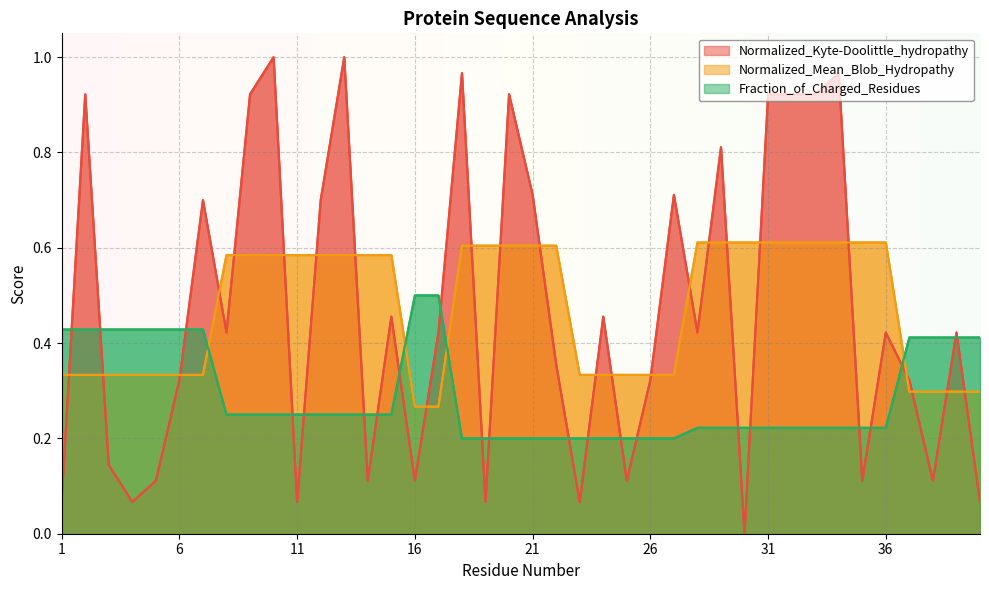

Reading left to right, extract all data points from this chart.

Normalized_Kyte-Doolittle_hydropathy: 1=0.1	2=0.9	3=0.1	4=0.1	5=0.1	6=0.3	7=0.7	8=0.4	9=0.9	10=1.0	11=0.1	12=0.7	13=1.0	14=0.1	15=0.5	16=0.1	17=0.4	18=1.0	19=0.1	20=0.9	21=0.7	22=0.4	23=0.1	24=0.5	25=0.1	26=0.3	27=0.7	28=0.4	29=0.8	30=0.0	31=0.9	32=0.9	33=0.9	34=1.0	35=0.1	36=0.4	37=0.3	38=0.1	39=0.4	40=0.1
Normalized_Mean_Blob_Hydropathy: 1=0.3	2=0.3	3=0.3	4=0.3	5=0.3	6=0.3	7=0.3	8=0.6	9=0.6	10=0.6	11=0.6	12=0.6	13=0.6	14=0.6	15=0.6	16=0.3	17=0.3	18=0.6	19=0.6	20=0.6	21=0.6	22=0.6	23=0.3	24=0.3	25=0.3	26=0.3	27=0.3	28=0.6	29=0.6	30=0.6	31=0.6	32=0.6	33=0.6	34=0.6	35=0.6	36=0.6	37=0.3	38=0.3	39=0.3	40=0.3
Fraction_of_Charged_Residues: 1=0.4	2=0.4	3=0.4	4=0.4	5=0.4	6=0.4	7=0.4	8=0.2	9=0.2	10=0.2	11=0.2	12=0.2	13=0.2	14=0.2	15=0.2	16=0.5	17=0.5	18=0.2	19=0.2	20=0.2	21=0.2	22=0.2	23=0.2	24=0.2	25=0.2	26=0.2	27=0.2	28=0.2	29=0.2	30=0.2	31=0.2	32=0.2	33=0.2	34=0.2	35=0.2	36=0.2	37=0.4	38=0.4	39=0.4	40=0.4